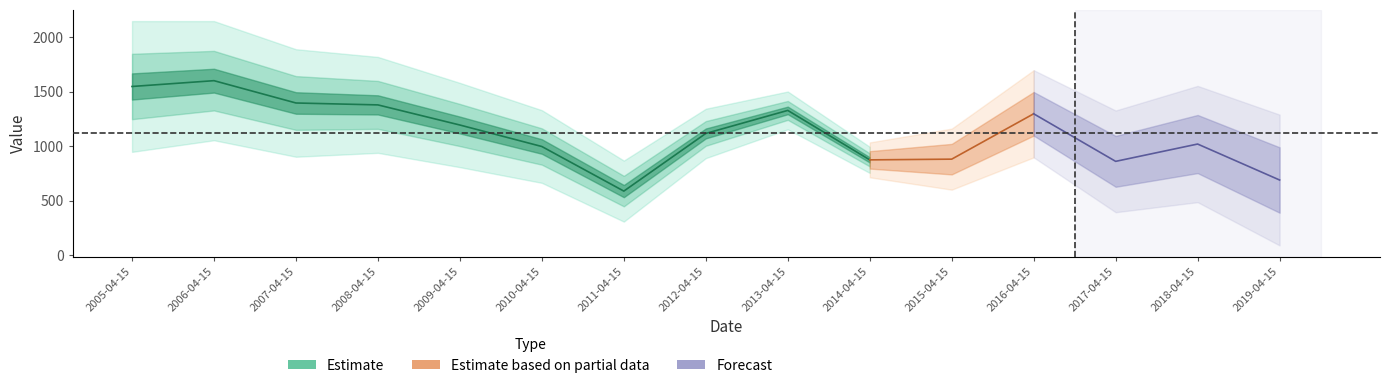

Read the value at 2016-04-15.

1298.4